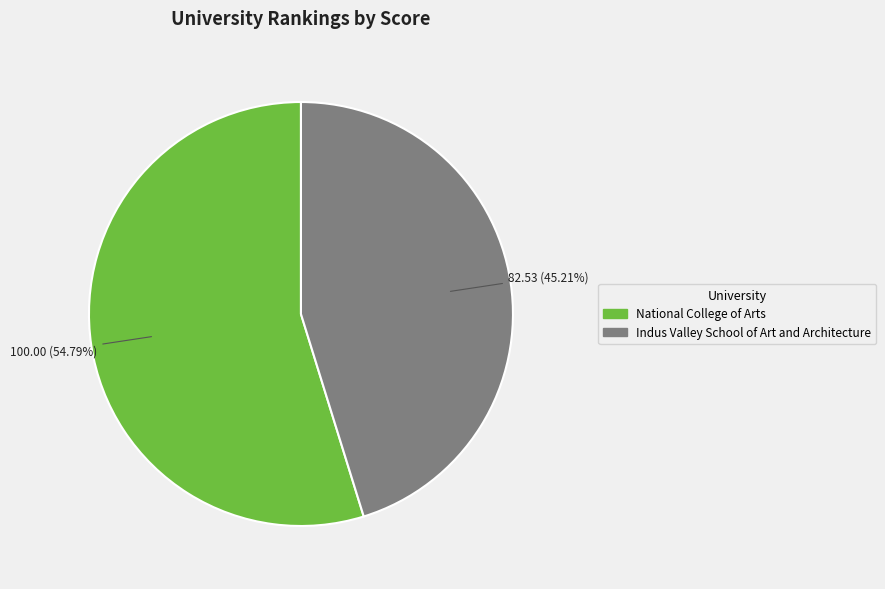

Count the number of slices in the pie.

2